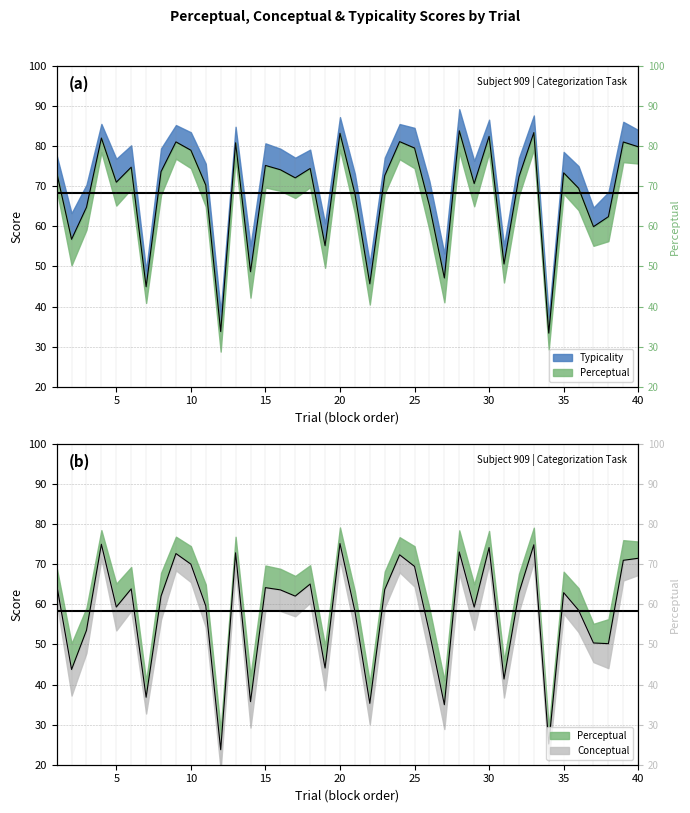

Where is perceptual nearest to the value 58?

2